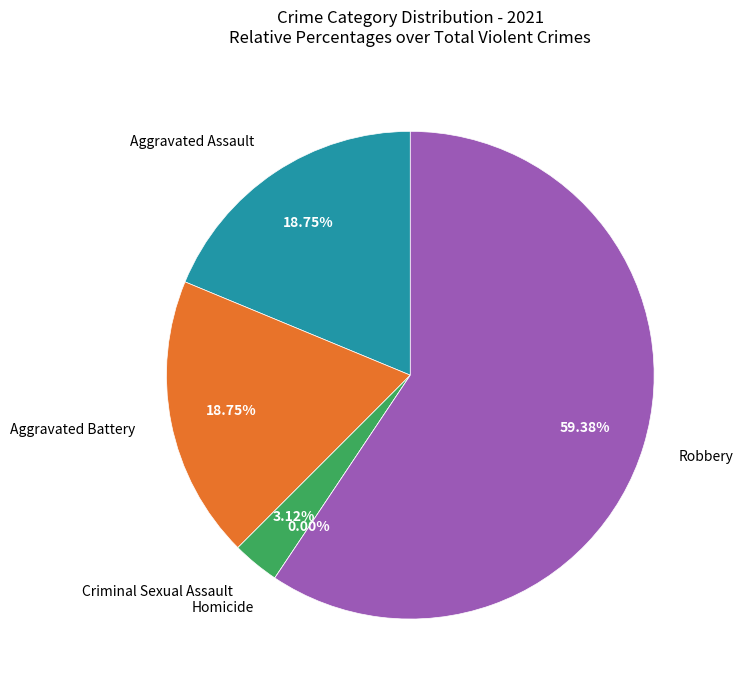

How many segments does this pie chart have?

5